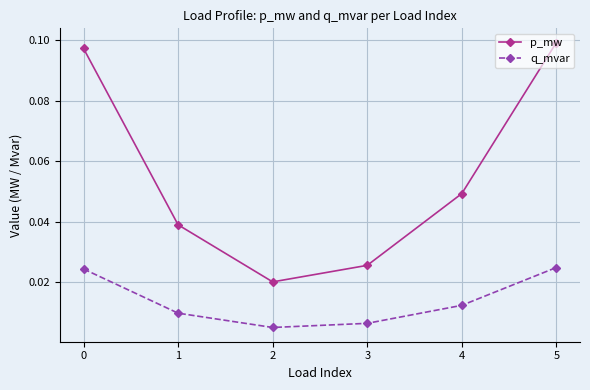

Count the q_mvar values in the range 0 to 1.

6